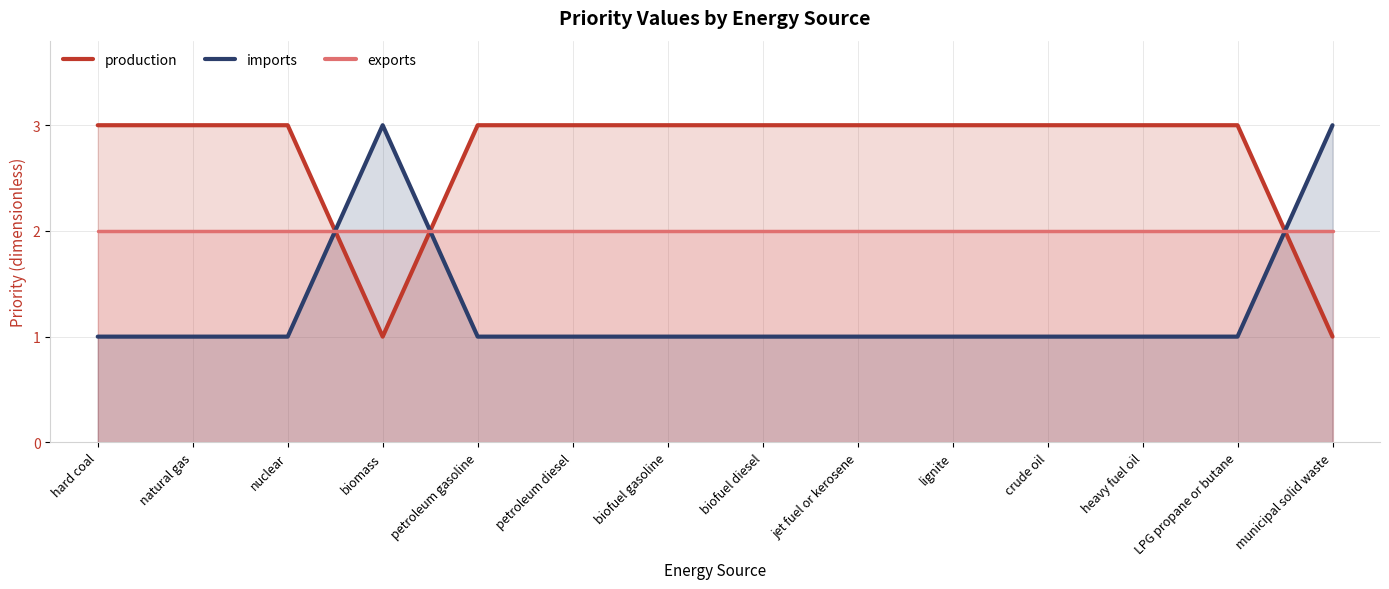

What is the lowest value of the exports series?

2